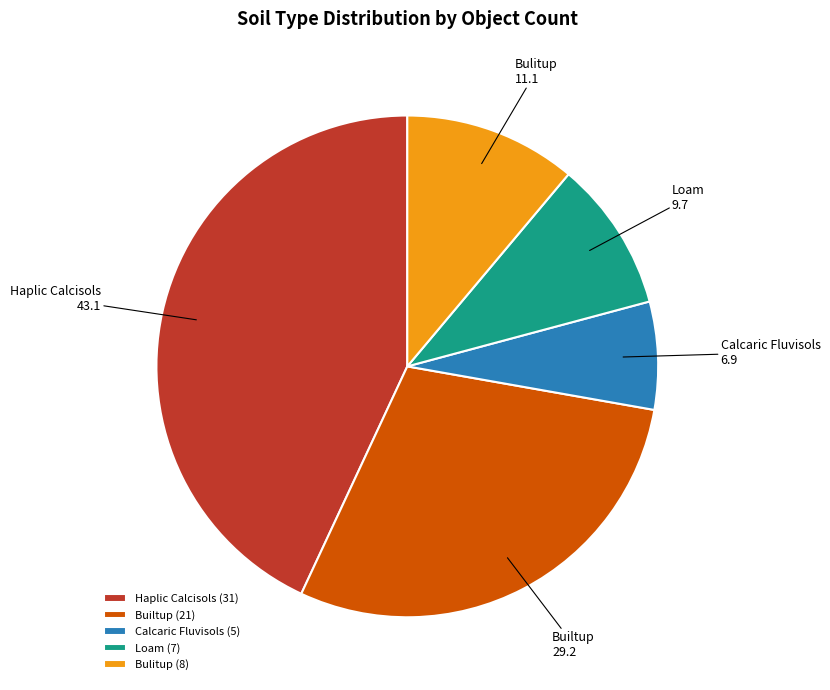

Does Haplic Calcisols account for over 50% of the chart?

No